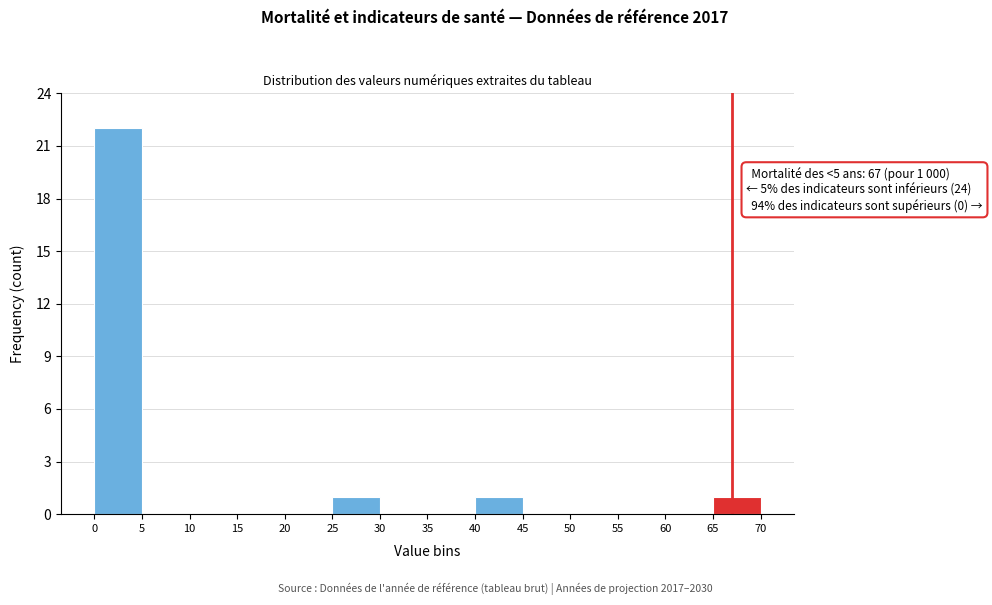

Which range on the x-axis has the tallest bar?

0 to 5